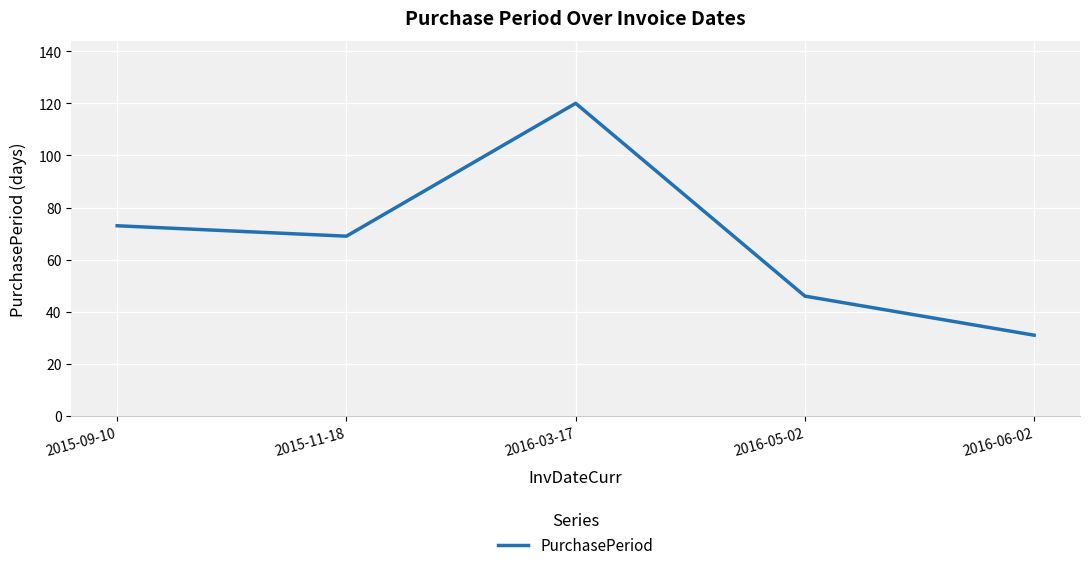

At which category does the data reach its first local valley?

2015-11-18